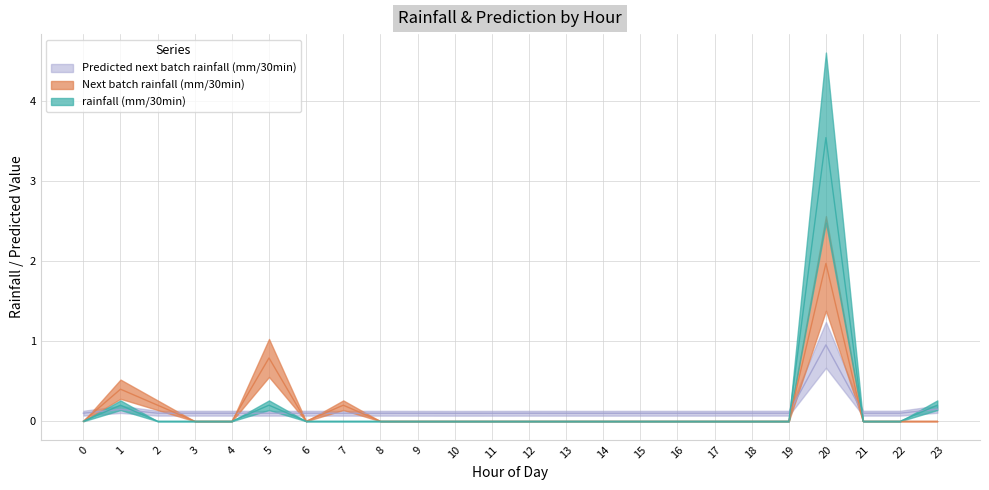

At which category does Next batch rainfall (mm/30min) reach its first local valley?

6